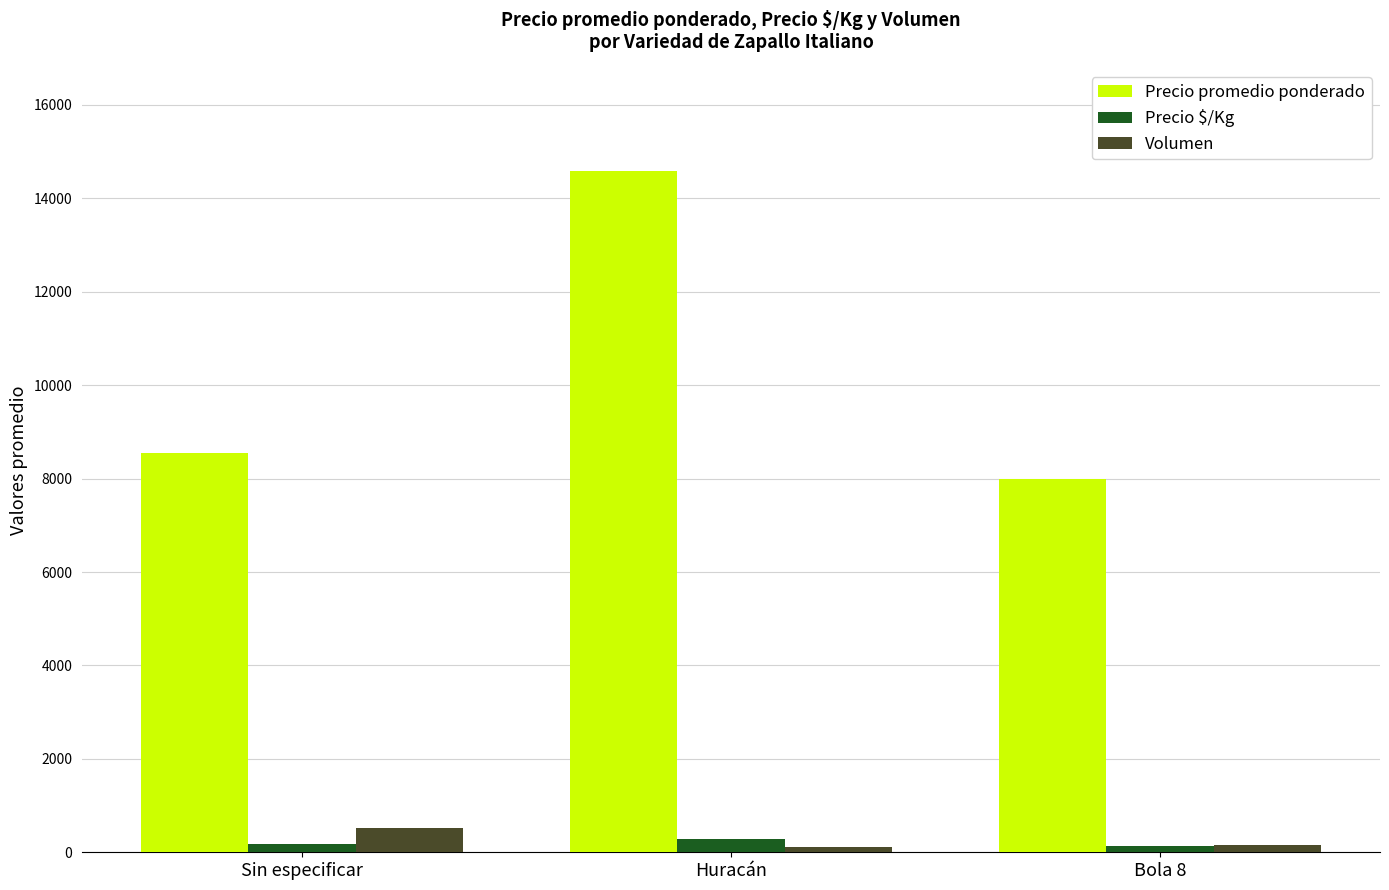

Which category has the highest value across all series?

Huracán